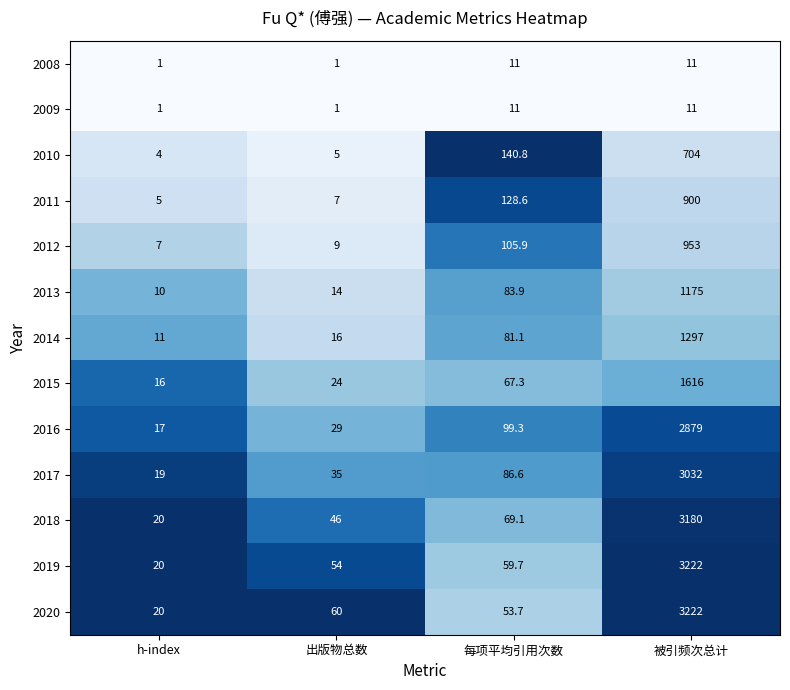

What is the highest value of the 2009 series?

11.0